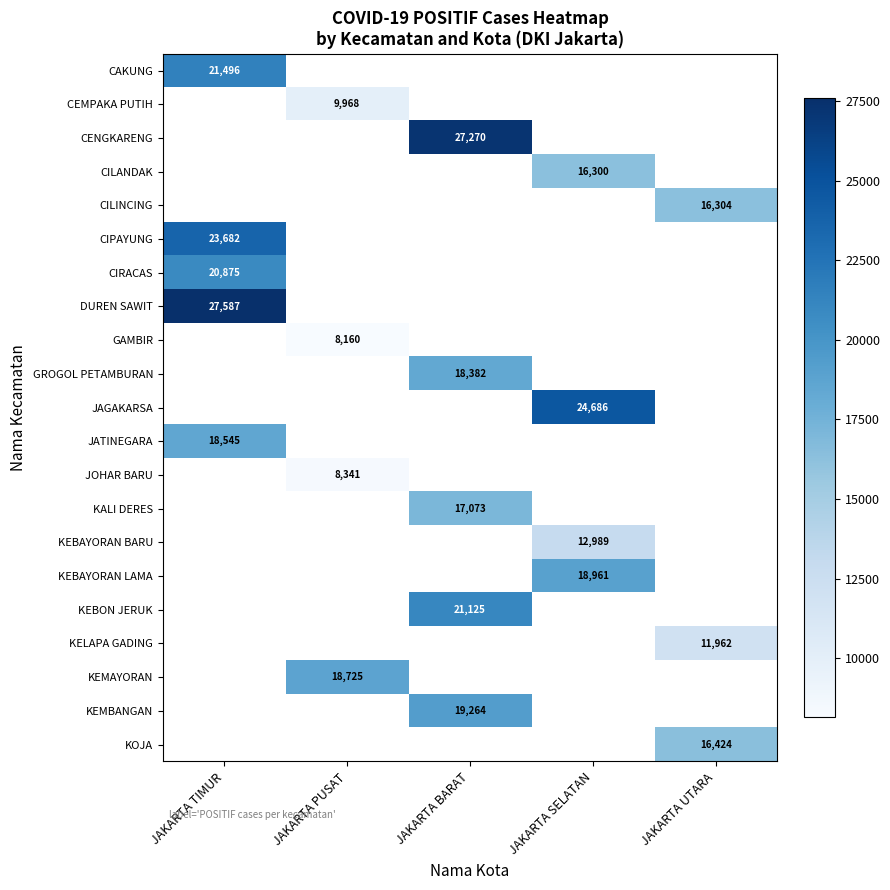

The KELAPA GADING series shows 11962 at JAKARTA UTARA. True or false?

True